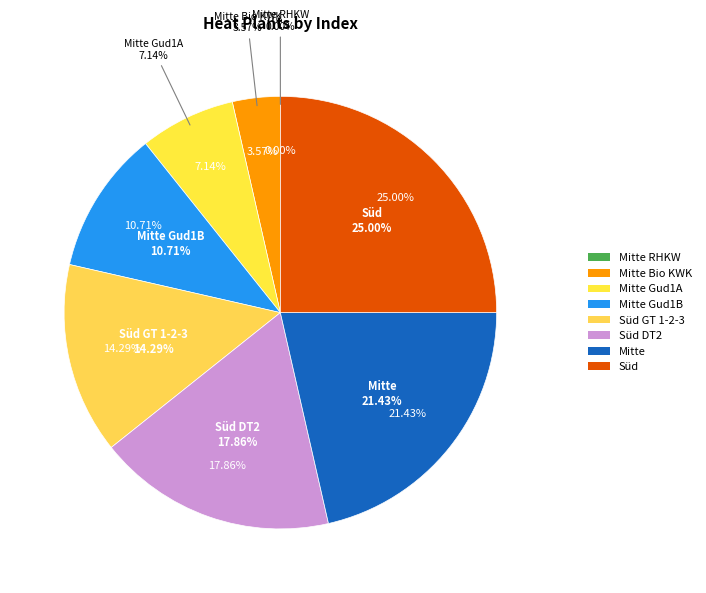

What is the smallest slice in the pie chart?

Mitte RHKW